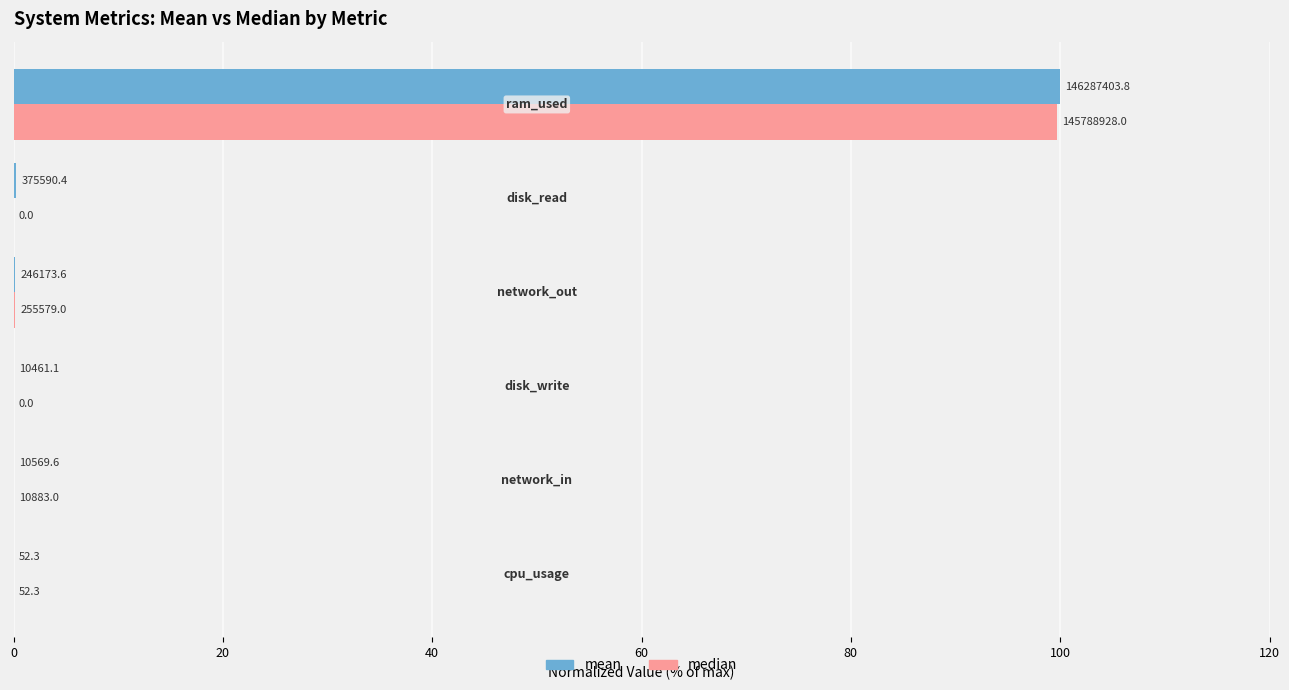

What are all the series names shown in the legend?

mean, median